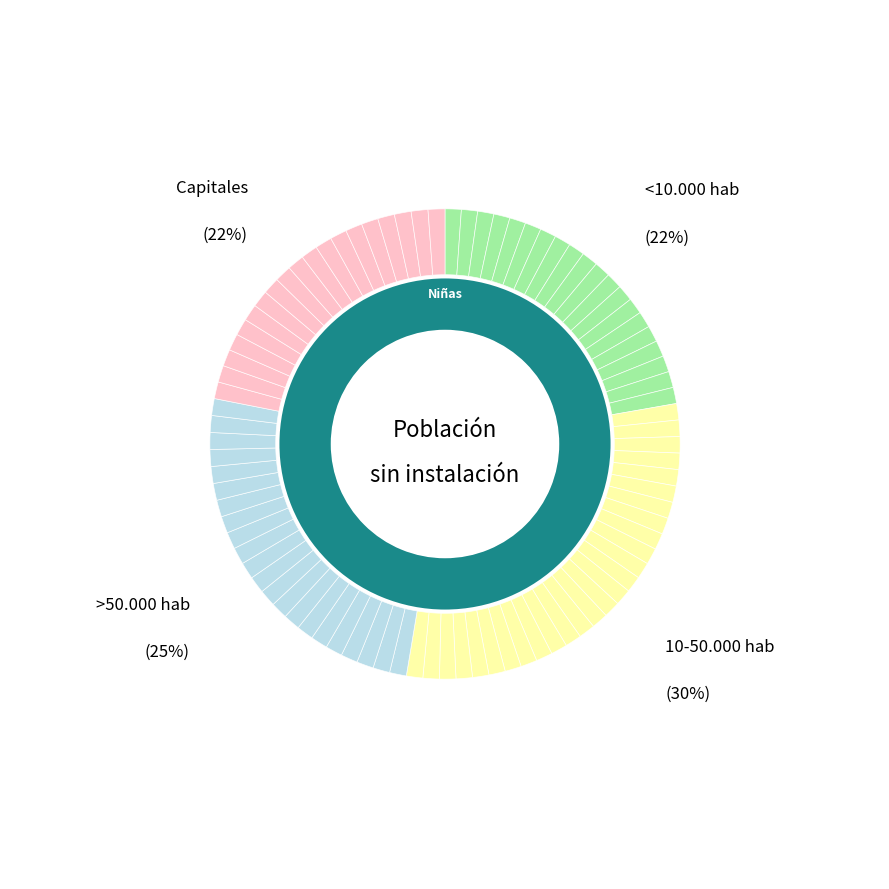

Is there any slice that represents more than half of the pie?

No